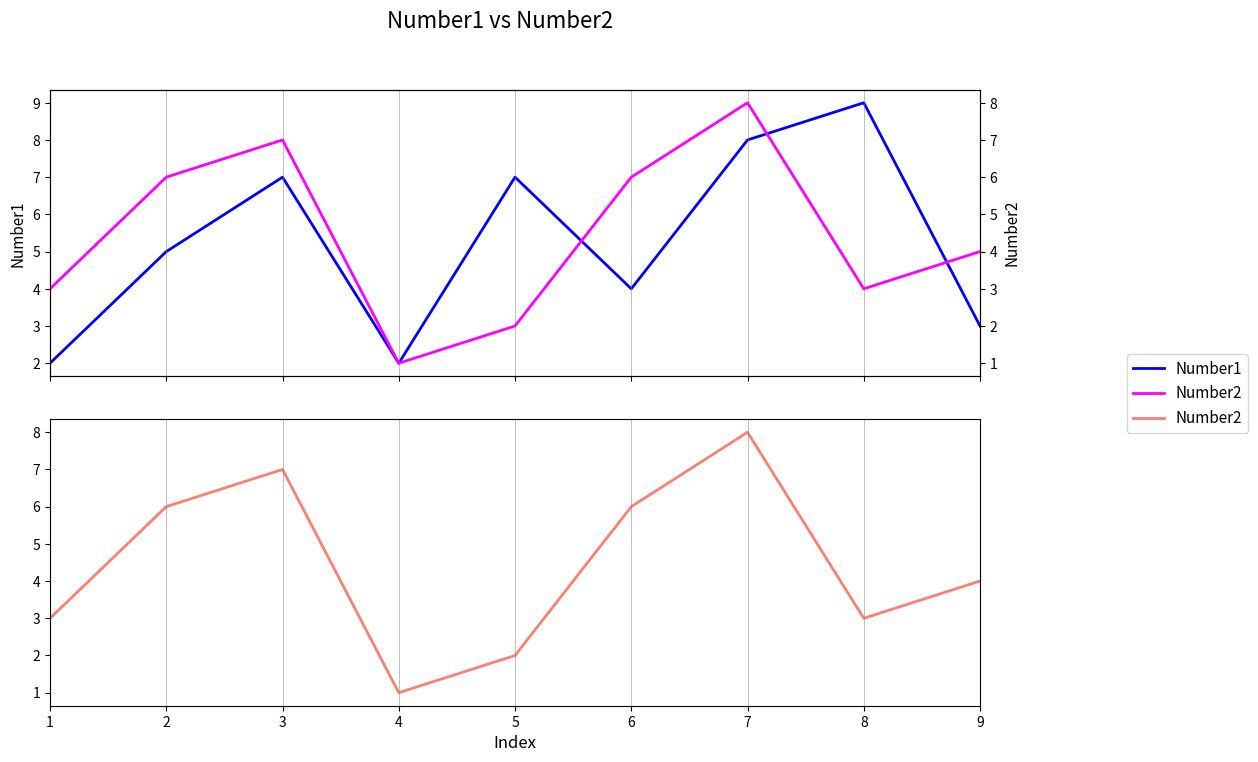

How many Number2 values are between 3 and 6?

5